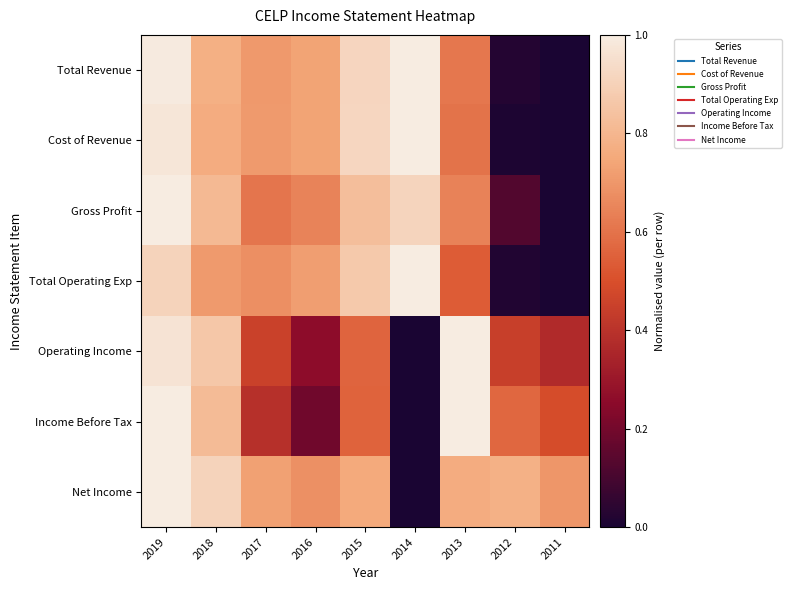

Which label corresponds to the smallest value in the chart?

2011